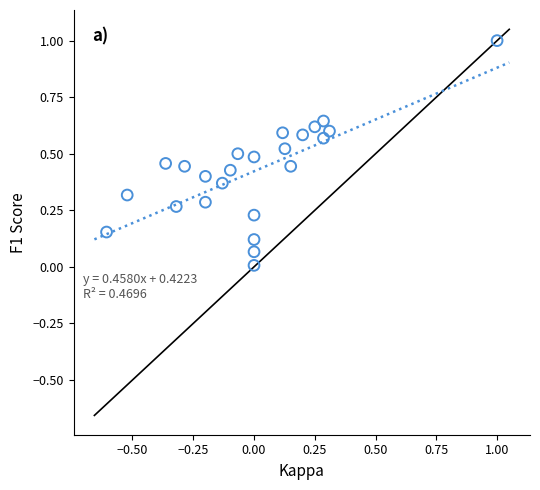

What is the range of X values (max minus min)?

1.6